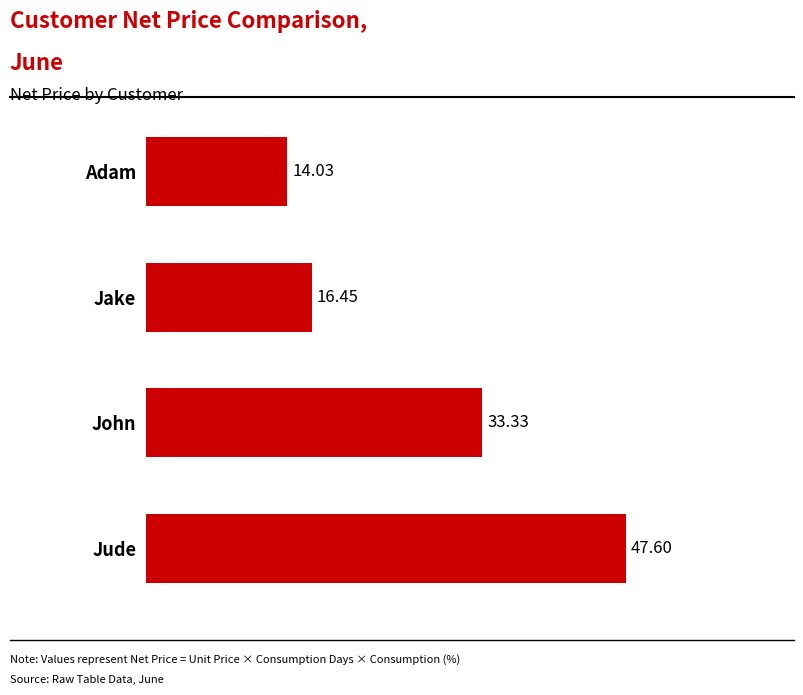

What is the change in value from John to Adam?

-19.3